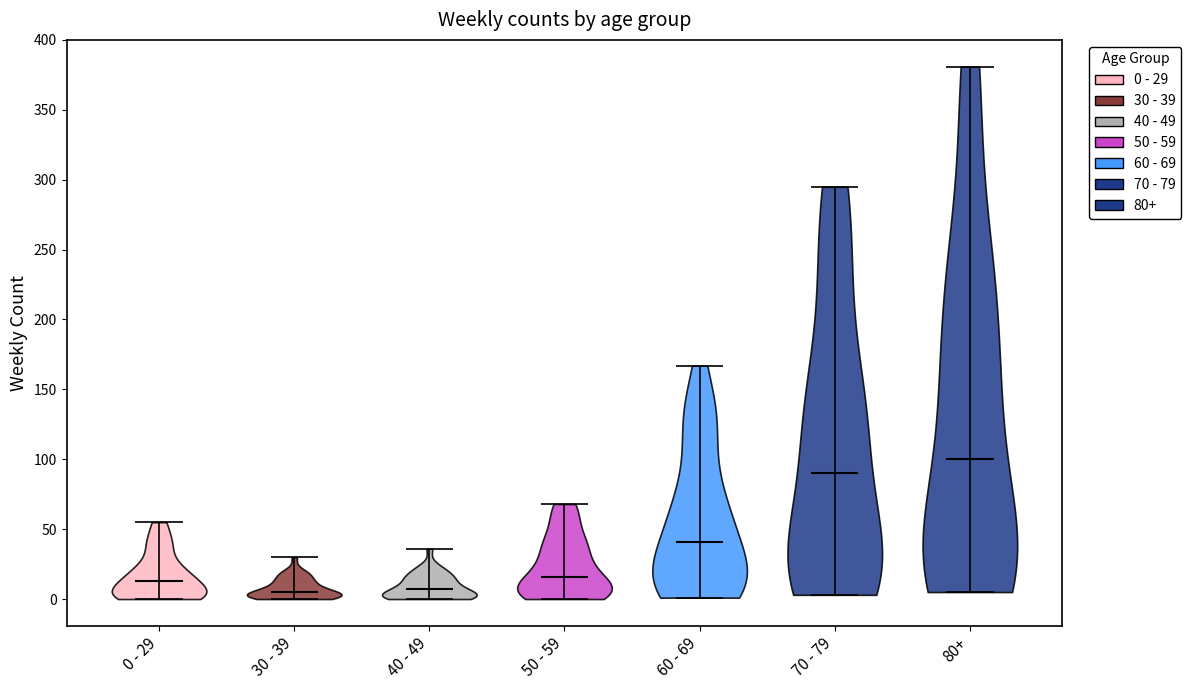

Reading left to right, read every violin against the y-axis: where its median line is, and the lowest and highest points it reaches. The values are not printed on the chart, so give them approximately, as read against the axis.

0 - 29: median line 15, lowest point 0, highest point 55
30 - 39: median line 5, lowest point 0, highest point 30
40 - 49: median line 5, lowest point 0, highest point 35
50 - 59: median line 15, lowest point 0, highest point 70
60 - 69: median line 40, lowest point 0, highest point 165
70 - 79: median line 90, lowest point 5, highest point 295
80+: median line 100, lowest point 5, highest point 380